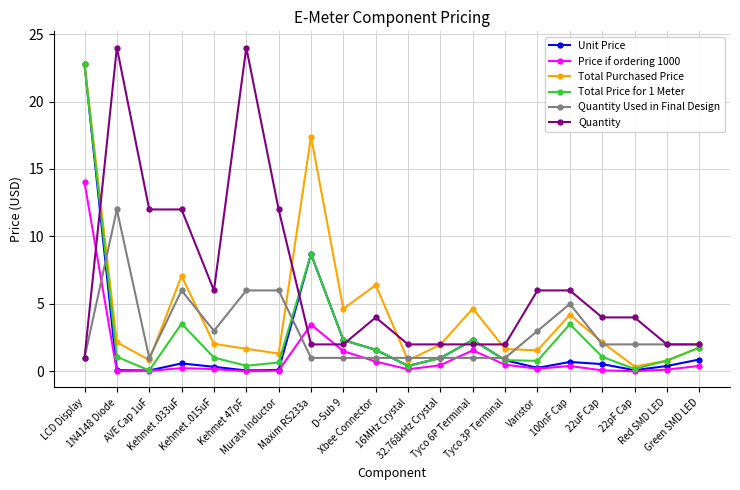

The Total Purchased Price series shows 4.7 at Tyco 6P Terminal. True or false?

True